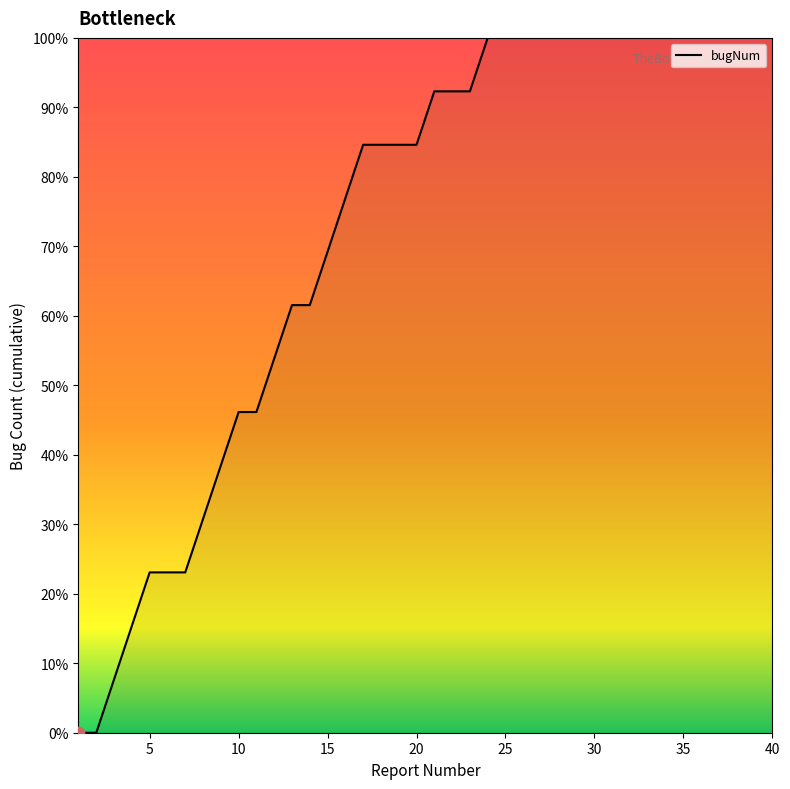

What is the maximum value shown in the chart?

100.0